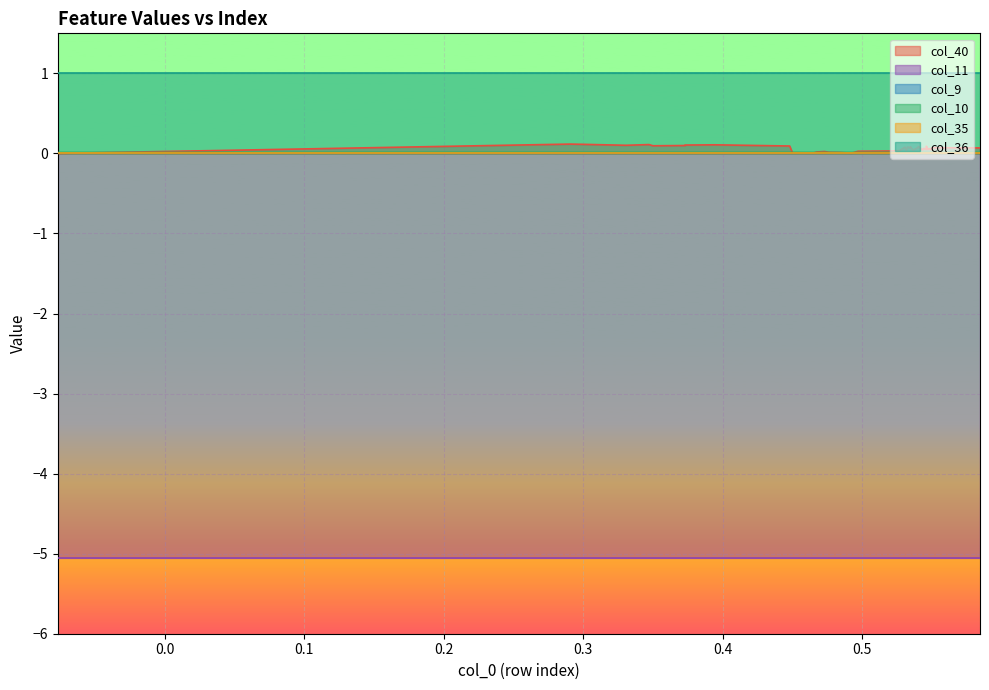

True or false: col_11 has more than 1 points higher than both neighbors.

False